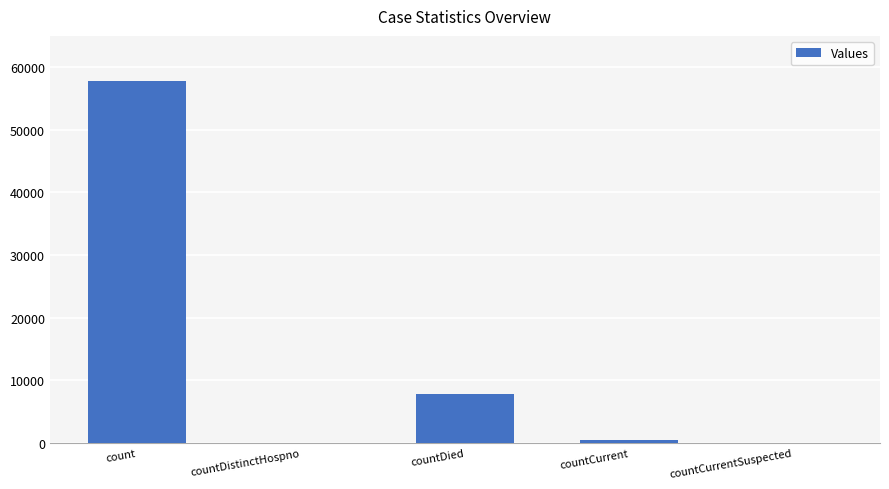

What is the greatest value displayed?

57773